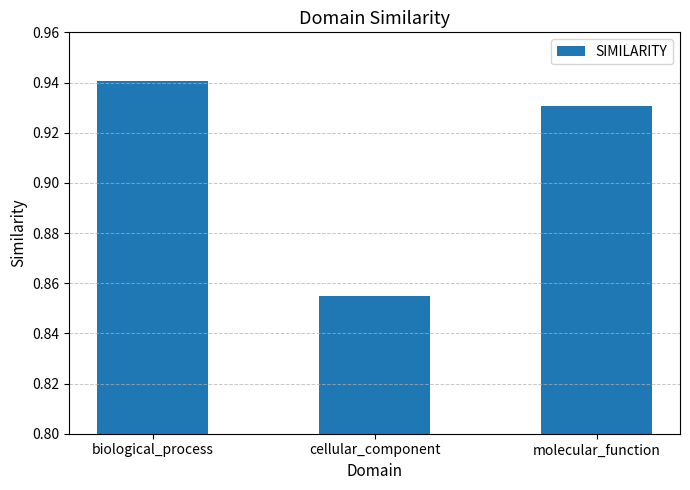

What is the label of the 3rd bar from the right?

biological_process